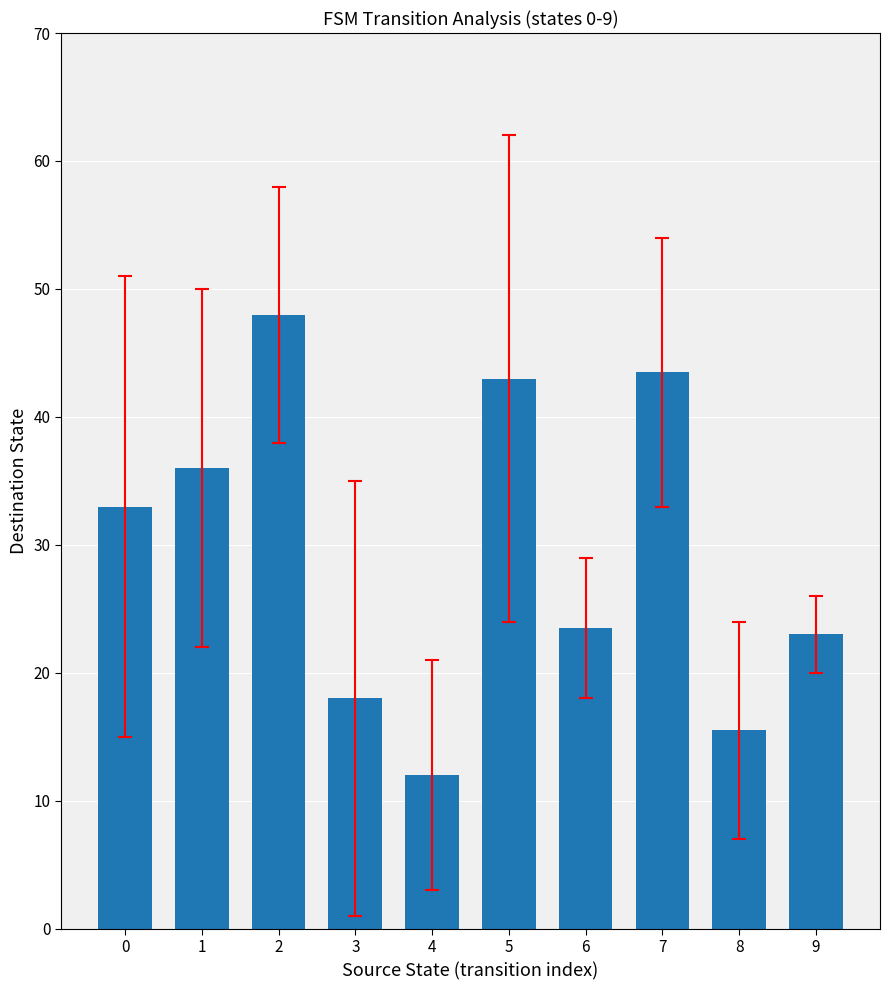

What is the difference between the maximum and second lowest values?

32.5